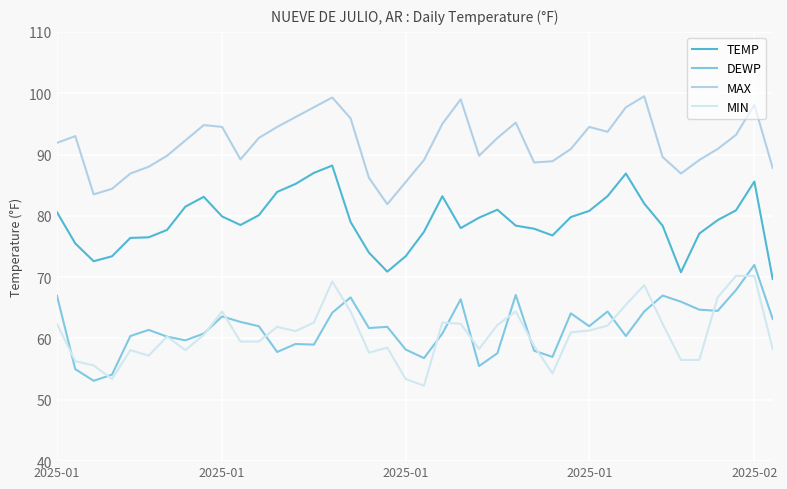

Which series has the largest total across all categories?

MAX